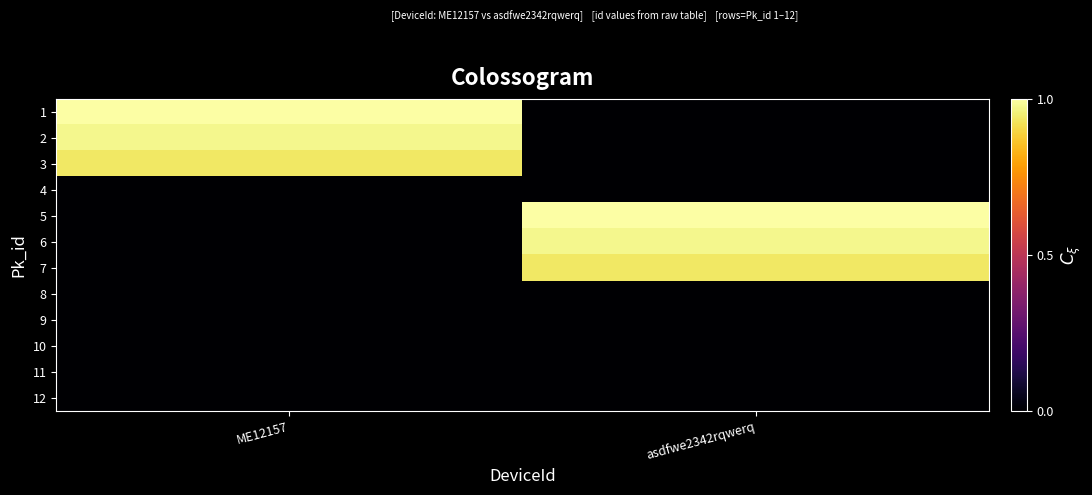

What is the greatest value displayed?

15337